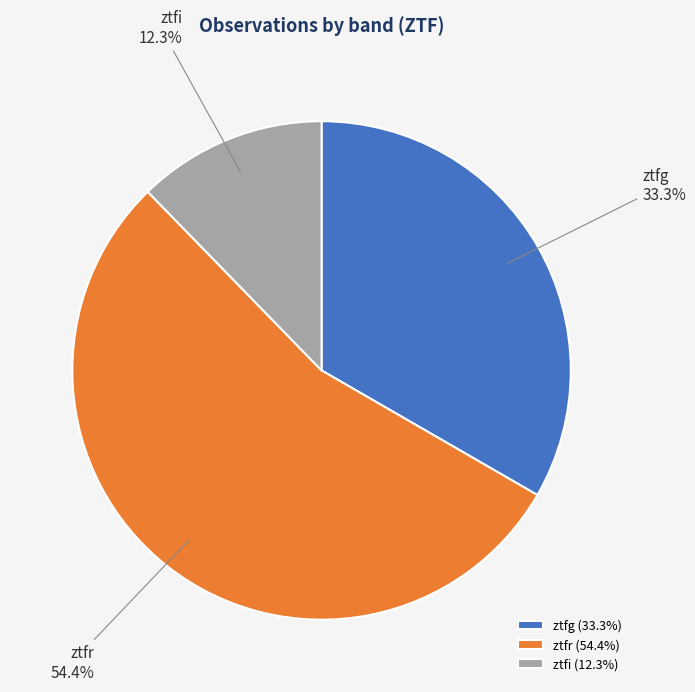

Does ztfg account for over 50% of the chart?

No